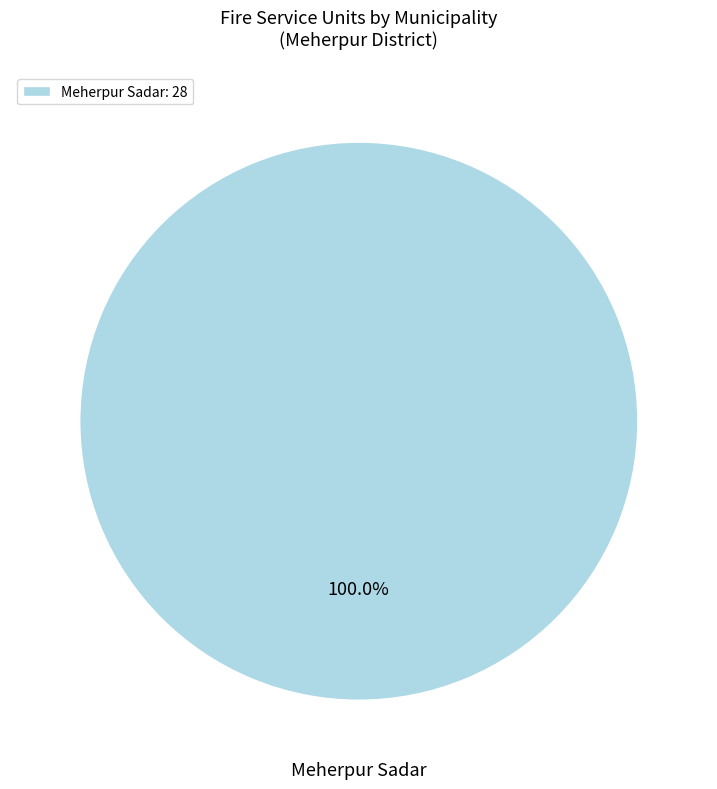

Is there a majority slice in this chart?

Yes